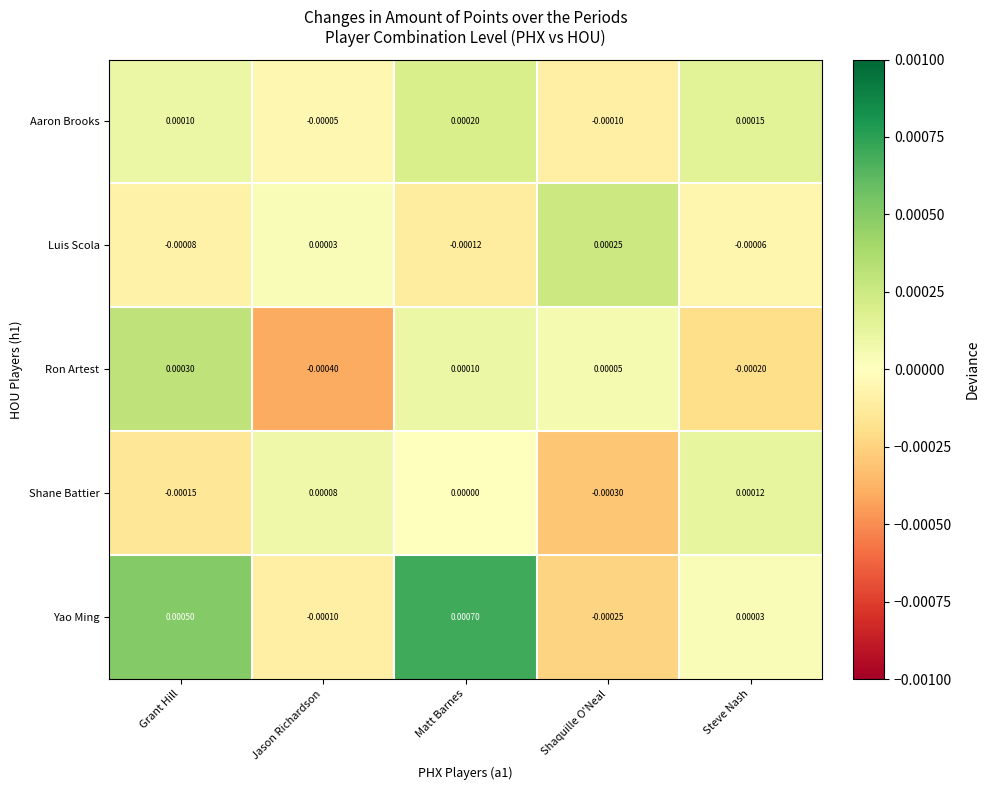

Rank the series at Grant Hill from lowest to highest value.

Shane Battier, Luis Scola, Aaron Brooks, Ron Artest, Yao Ming